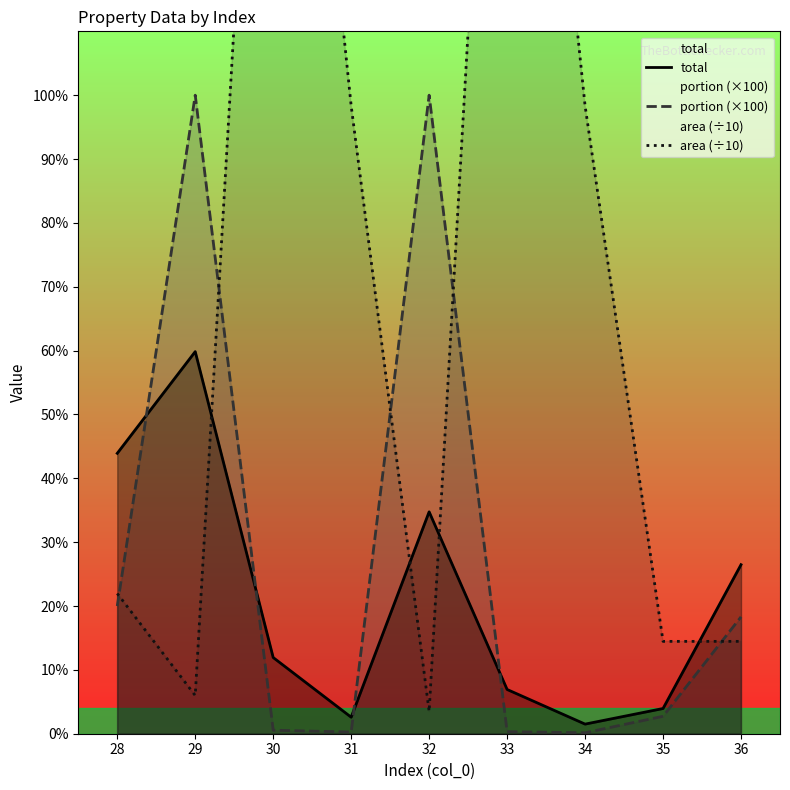

At which category is the sum across all series the highest?

30